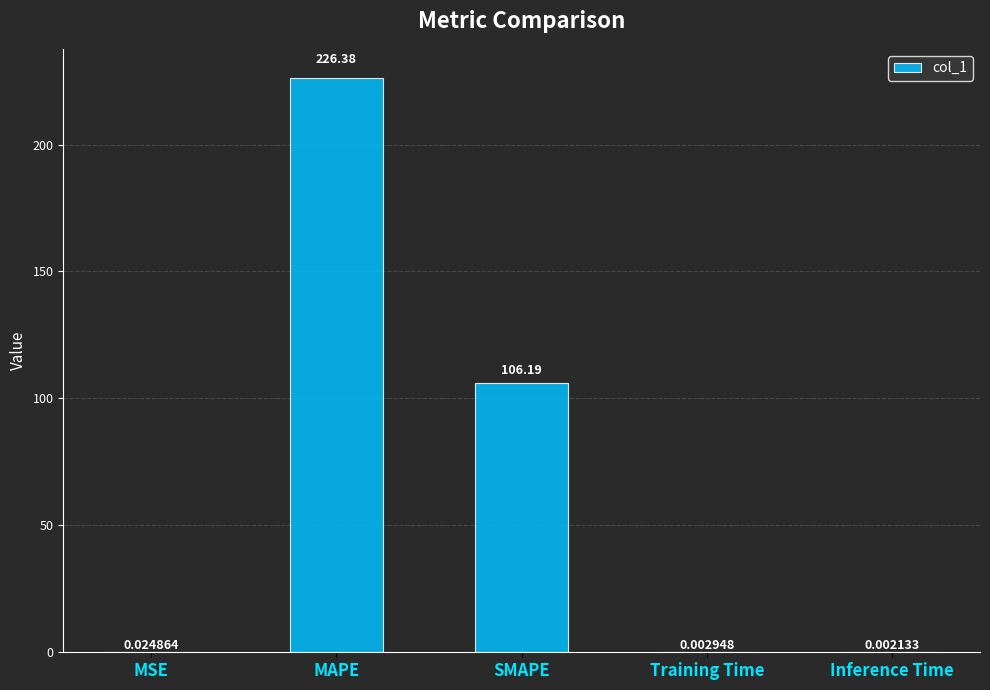

Are the bars horizontal?

No